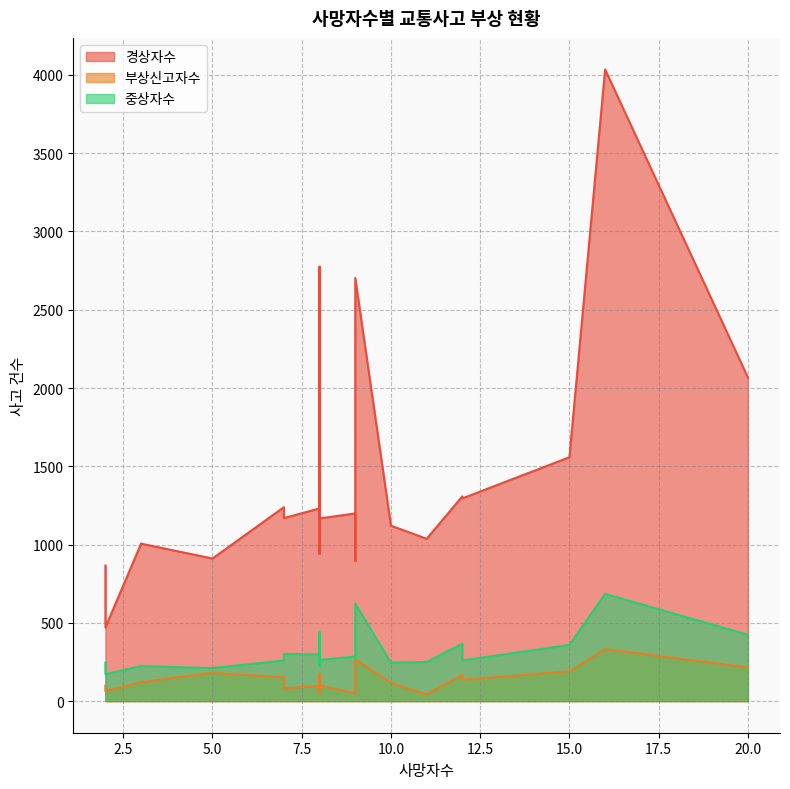

True or false: 부상신고자수 and 중상자수 cross at least once.

False